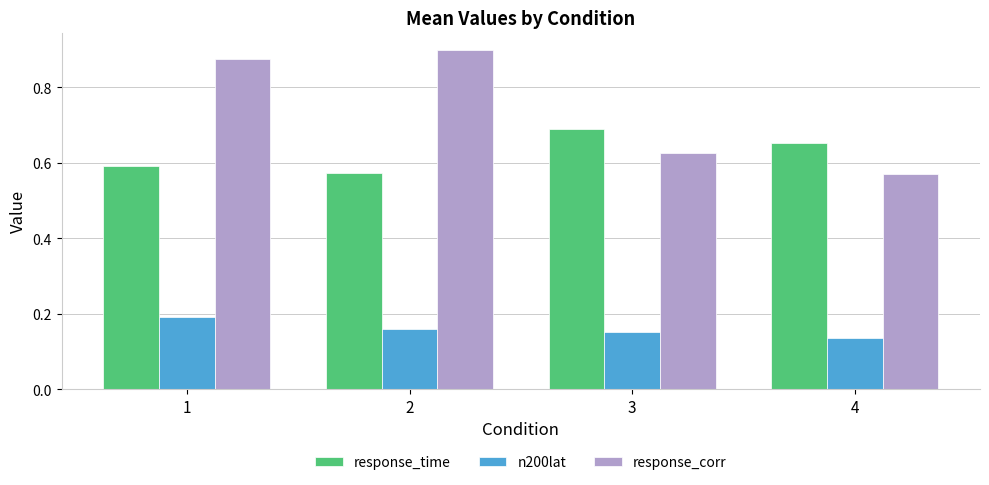

What is the spread (max minus min) of values at 4?

0.5